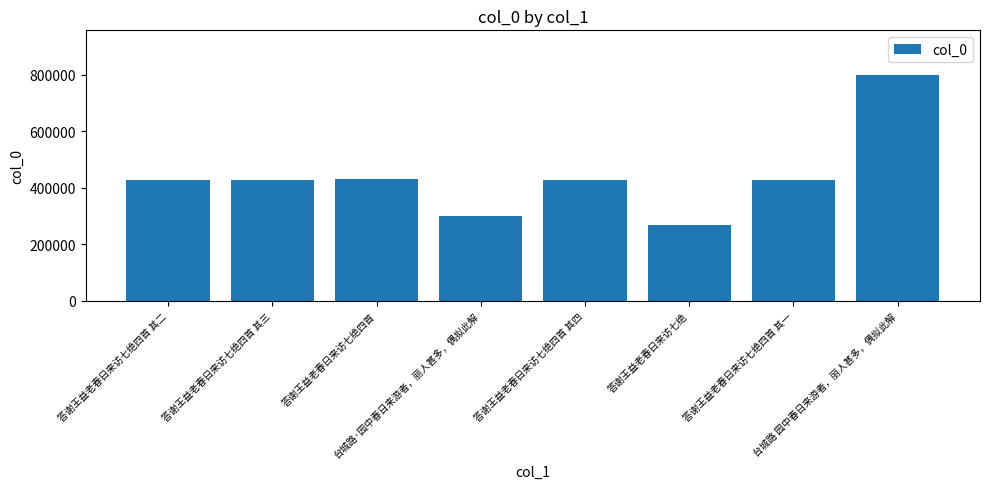

What is the sum of all values?

3499878